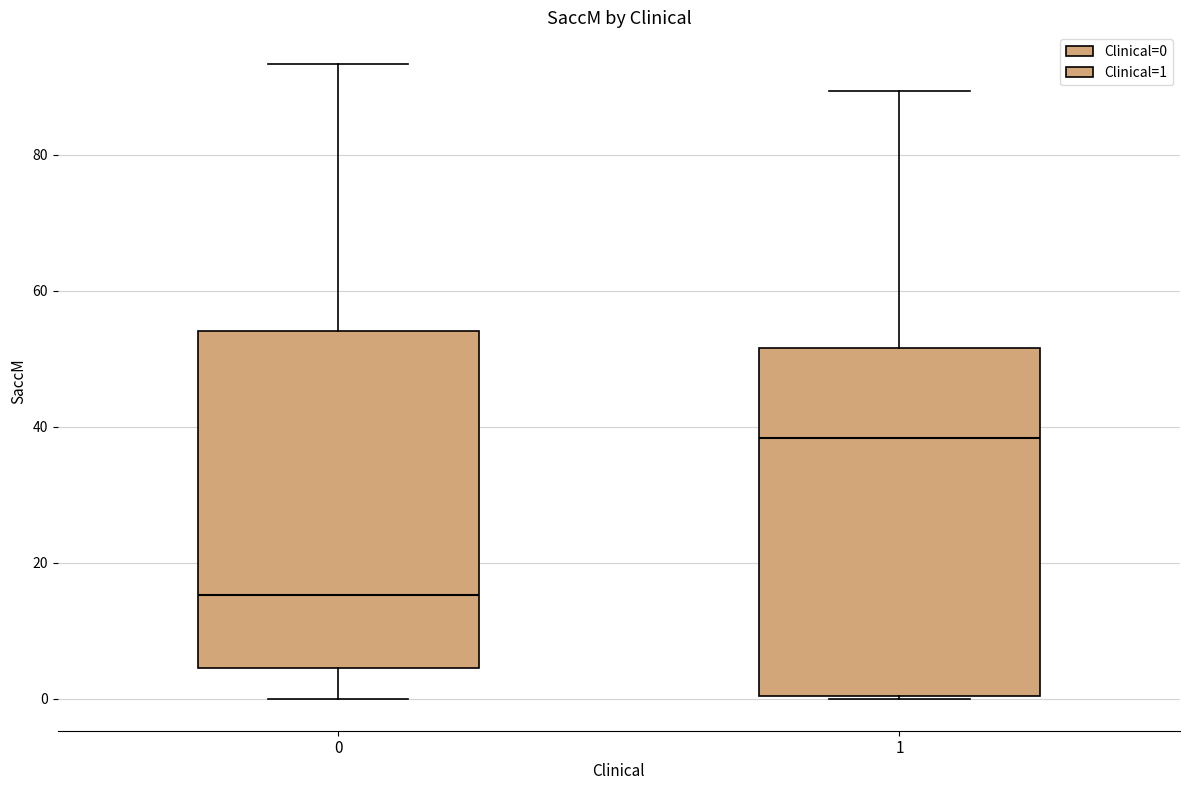

Where is the lower edge of the box at x = 0 on the y-axis? The values are not printed on the chart, so give them approximately, as read against the axis.

4